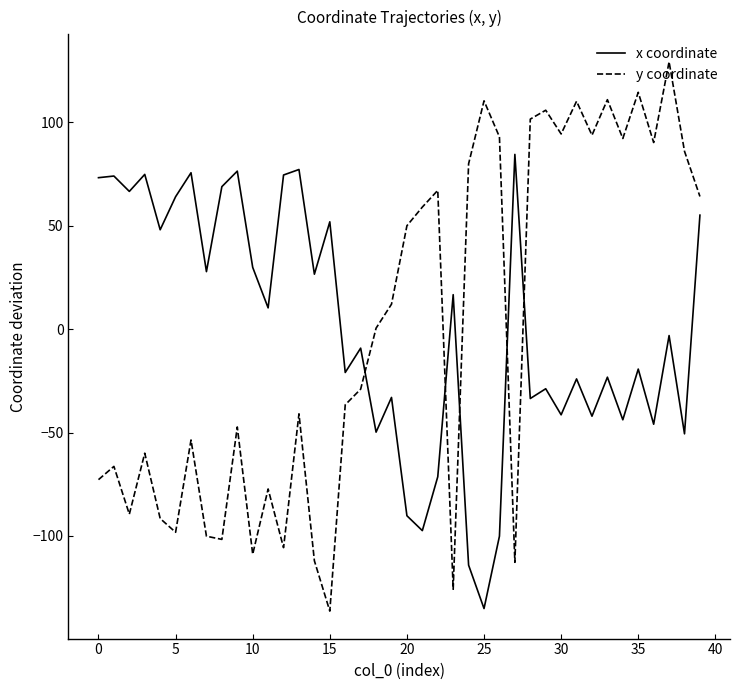

What is the maximum value shown in the chart?

129.3